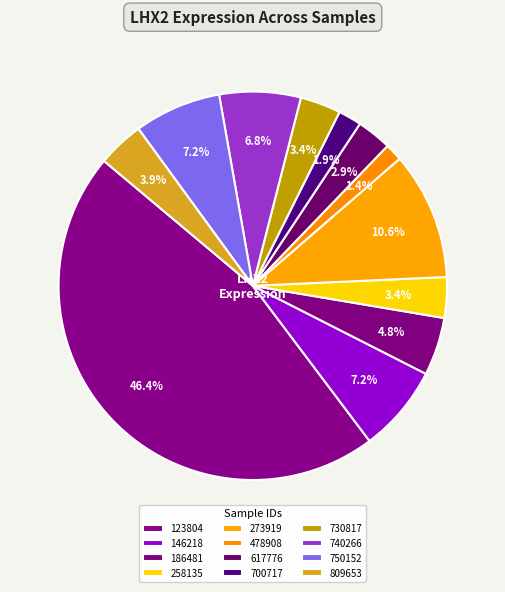

To the nearest percent, what is the combined percentage of 258135 and 809653?

7%